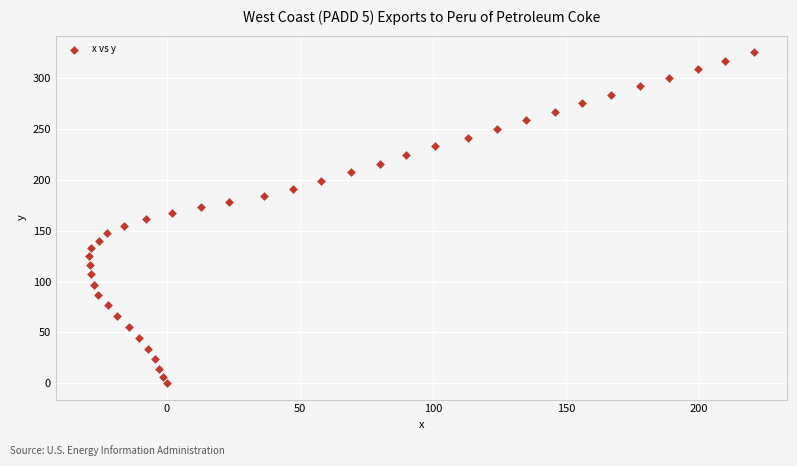

What is the range of X values (max minus min)?

250.0